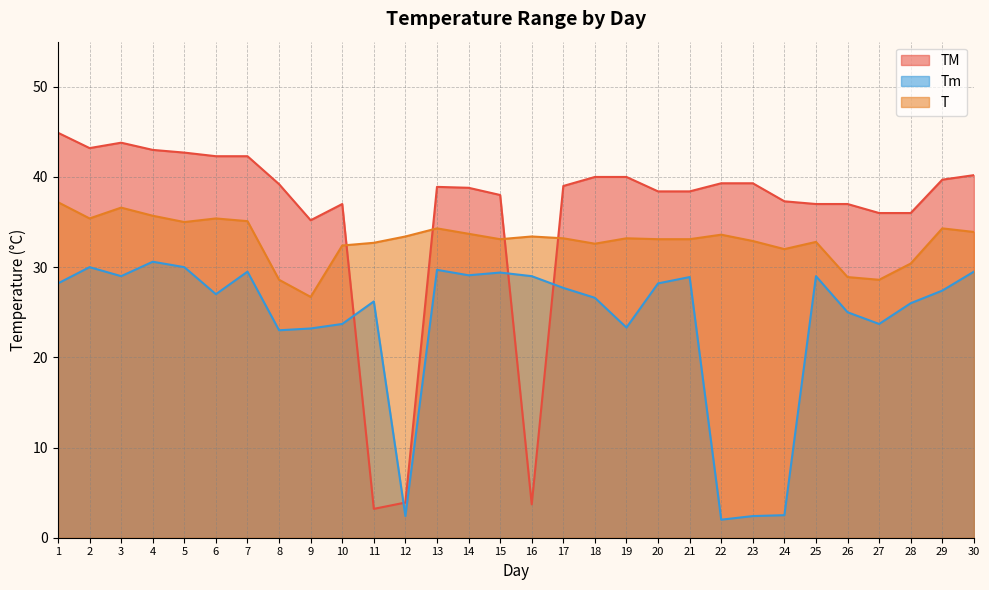

What are all the series names shown in the legend?

TM, Tm, T